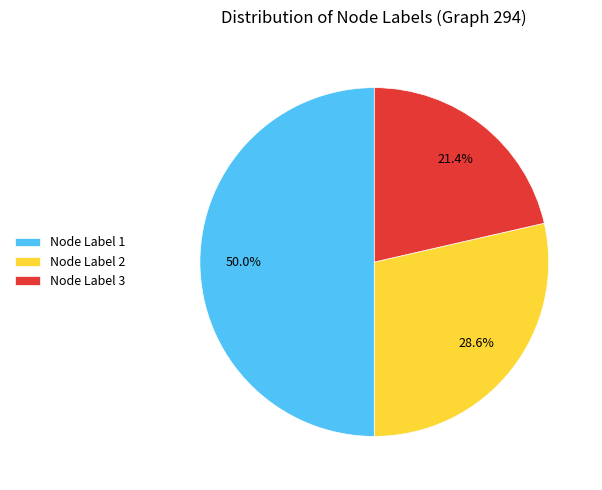

Does Node Label 3 represent more than half of the total?

No